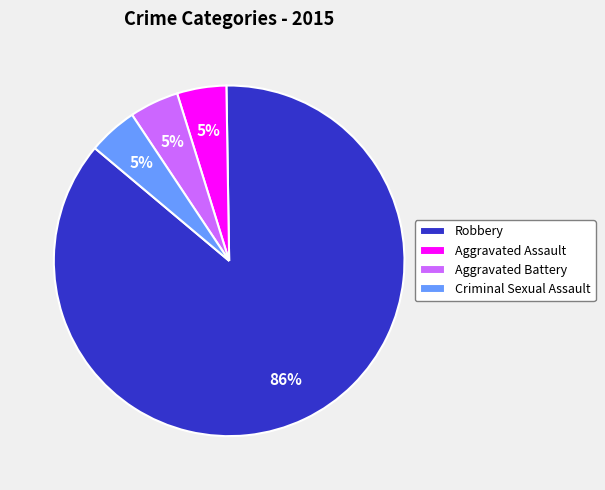

Approximately how many times larger is the value at Criminal Sexual Assault compared to Aggravated Assault?

1.0